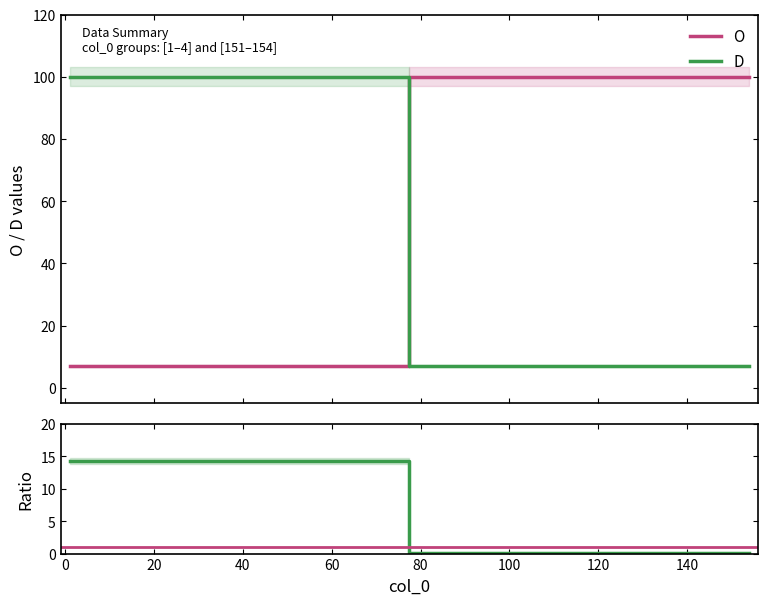

At which category does the chart reach its peak across all series?

151